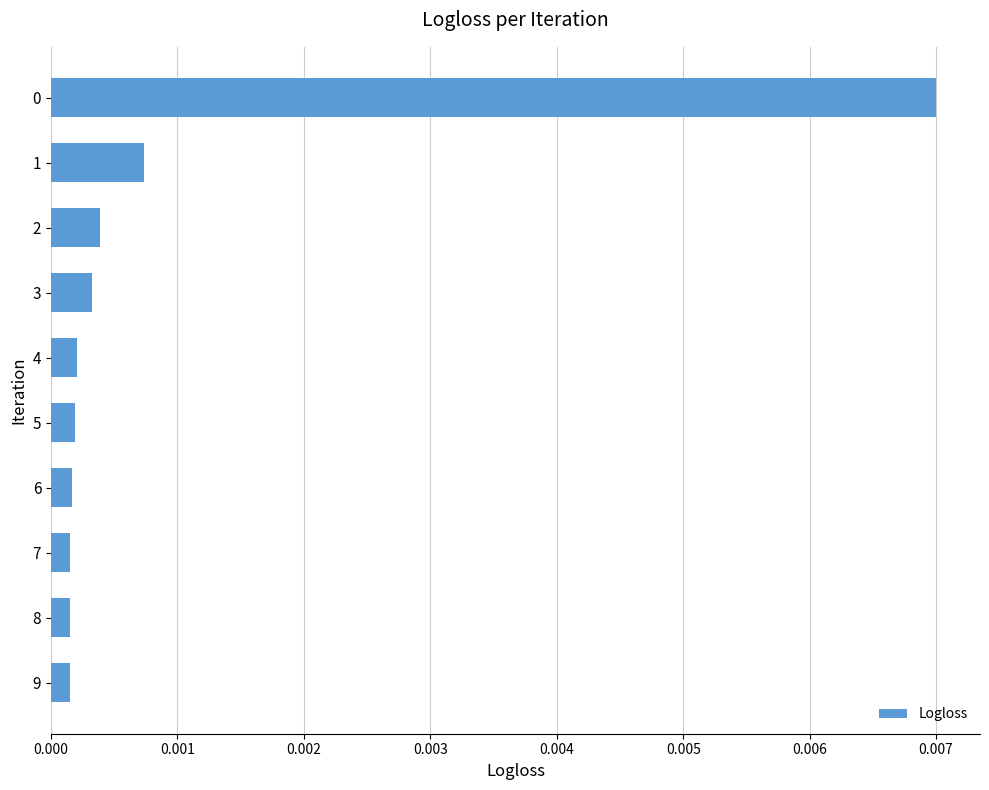

Does the chart contain any negative values?

No